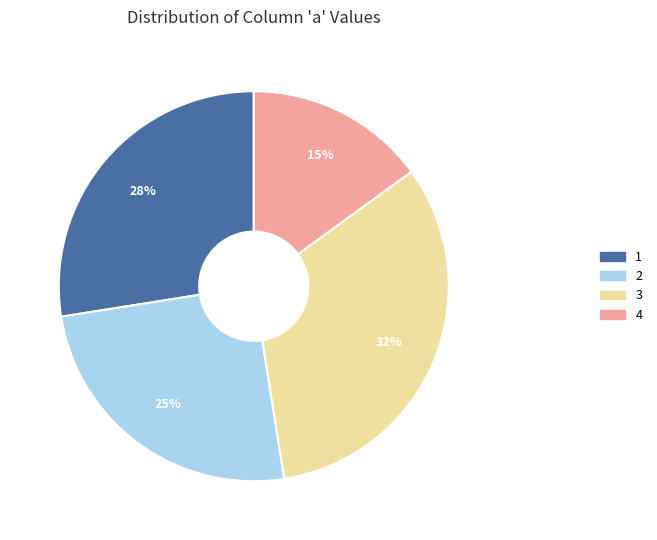

To the nearest percent, what is the difference between the largest and smallest slice percentages?

17%